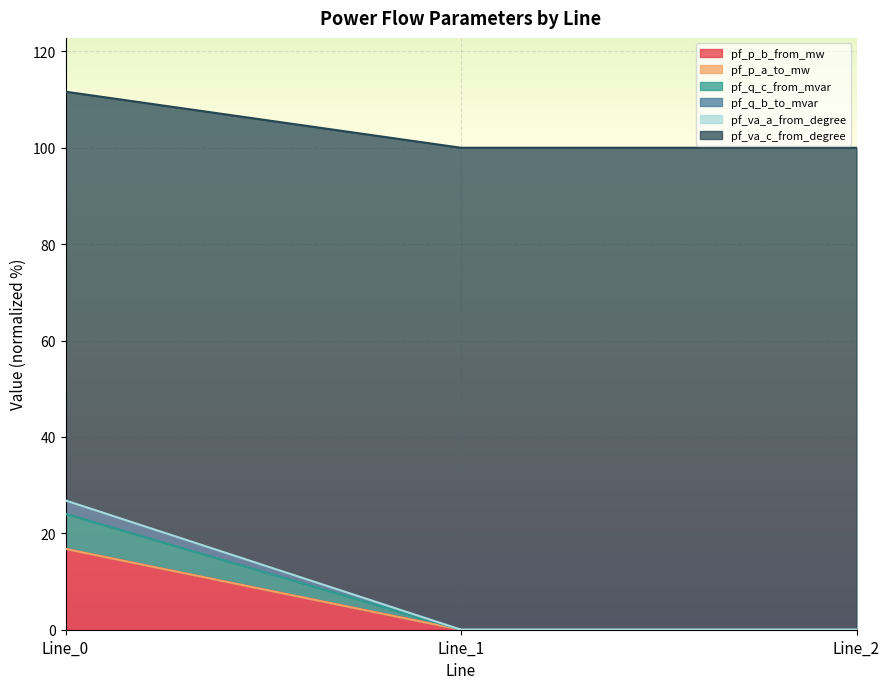

List the labels in order of pf_q_c_from_mvar value, smallest first.

Line_2, Line_1, Line_0